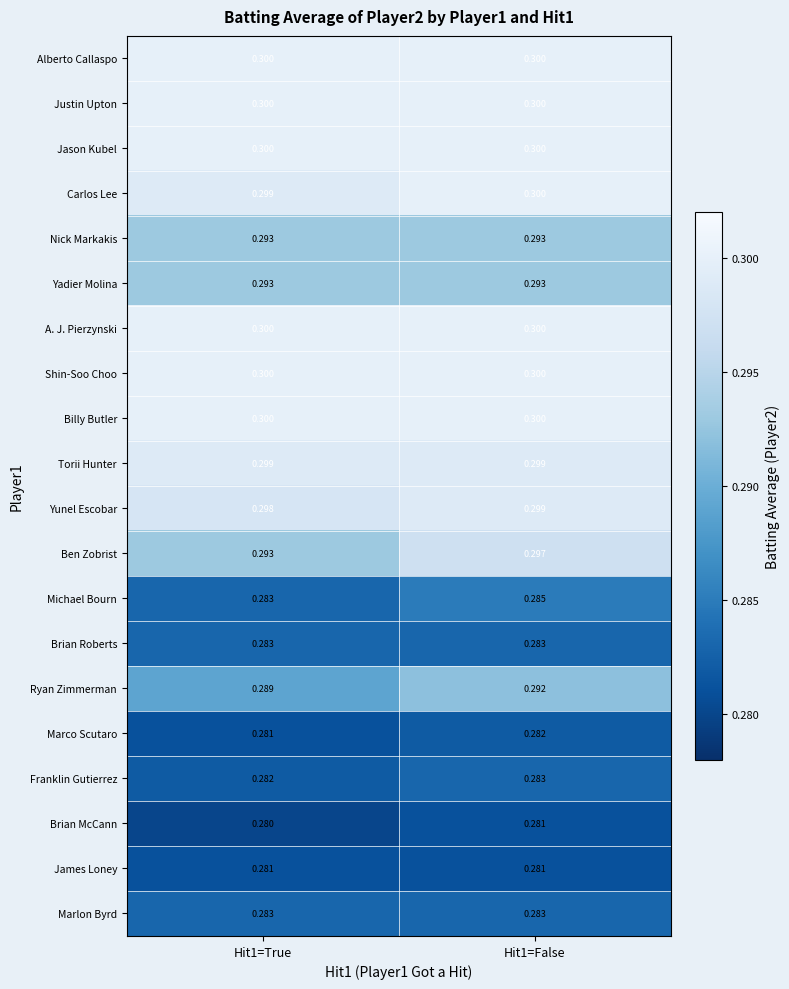

Between Hit1=True and Hit1=False, which series saw the biggest shift?

Ben Zobrist